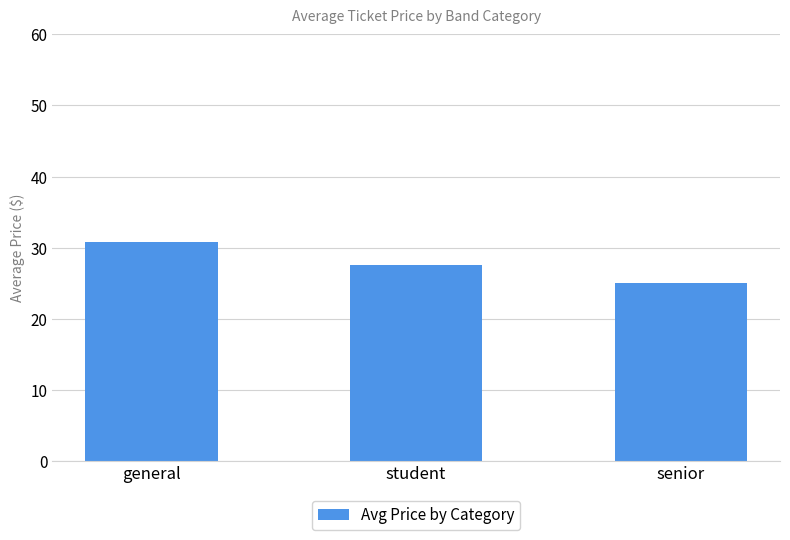

True or false: the data shows 40.0 at student.

False